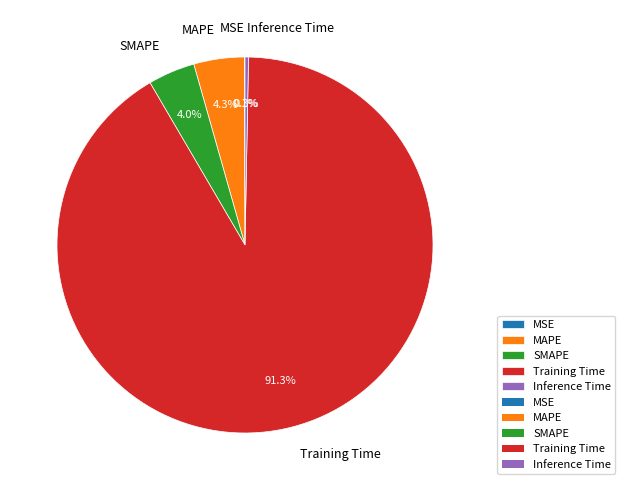

Is there any slice that represents more than half of the pie?

Yes